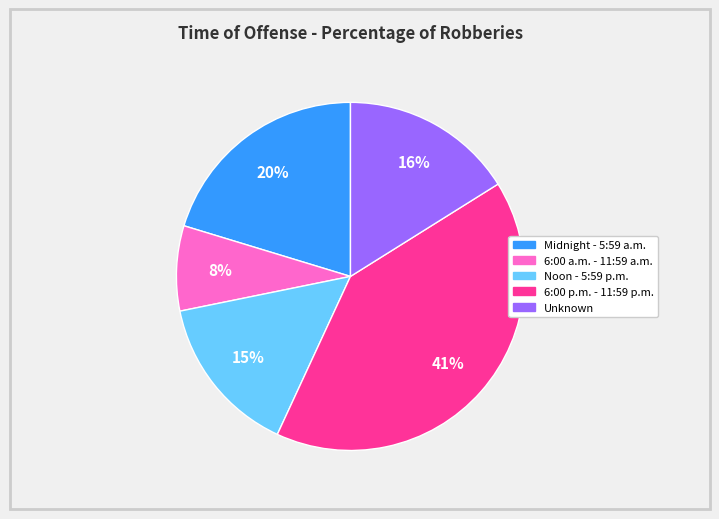

Do Noon - 5:59 p.m. and 6:00 p.m. - 11:59 p.m. together represent more than half of the pie?

Yes